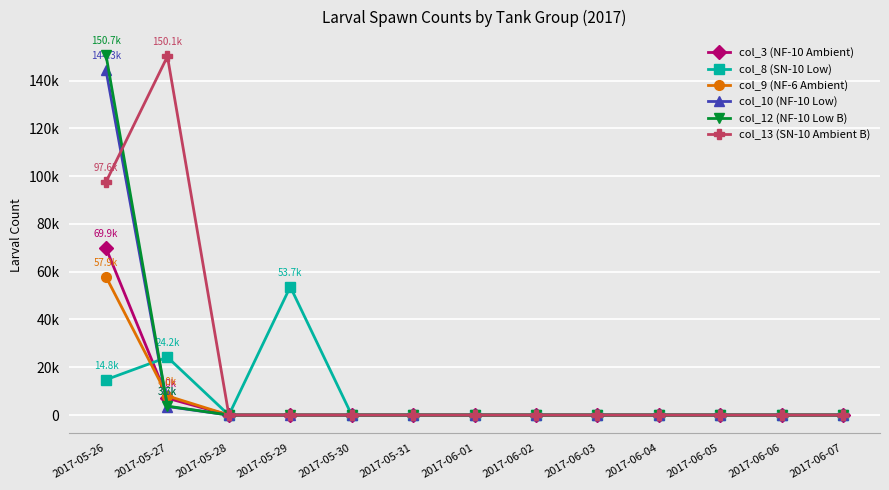

What is the difference between the col_12 (NF-10 Low B) values at 2017-05-26 and 2017-05-29?

150666.7